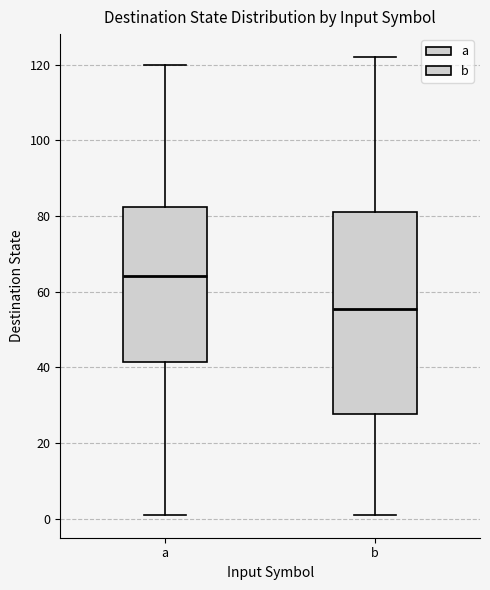

Reading left to right, read every box against the y-axis: the position of its median line, the range the box covers, and the ends of its whiskers. The values are not printed on the chart, so give them approximately, as read against the axis.

a: median 64, box 42 to 82, whiskers 2 to 120
b: median 56, box 28 to 82, whiskers 2 to 122